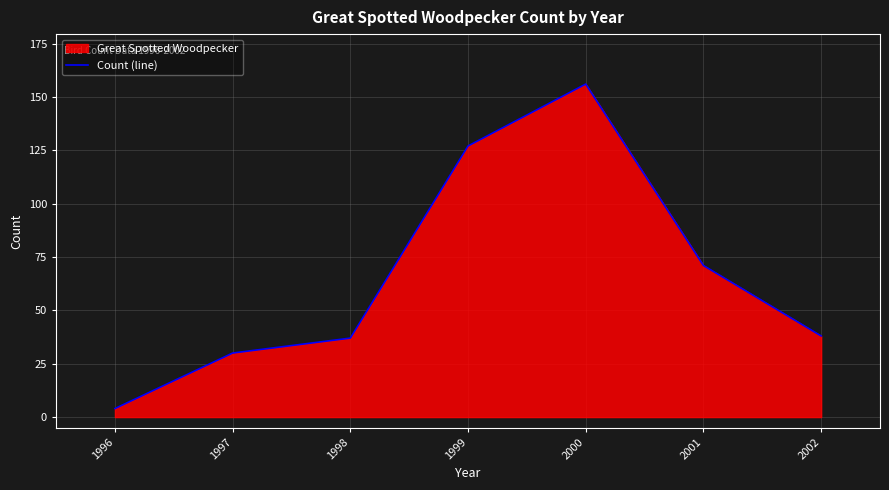

Which has a higher value, 2001 or 1999?

1999